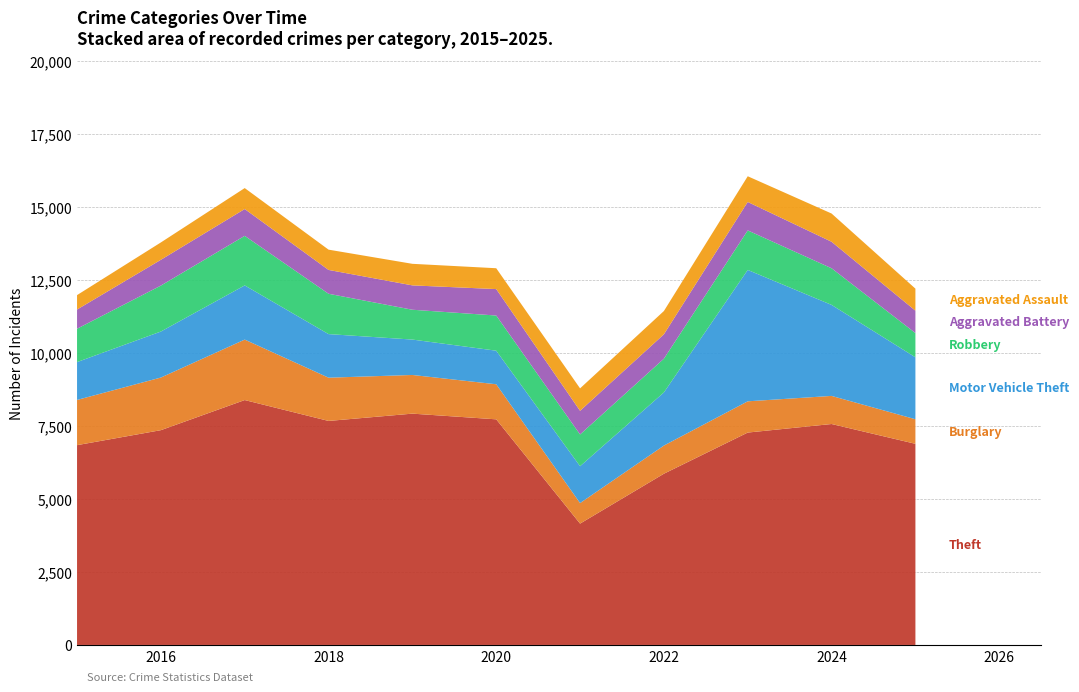

Reading left to right, extract all data points from this chart.

Theft: 2015=6840	2016=7353	2017=8384	2018=7669	2019=7919	2020=7724	2021=4154	2022=5862	2023=7271	2024=7564	2025=6886
Burglary: 2015=1548	2016=1802	2017=2070	2018=1481	2019=1324	2020=1201	2021=703	2022=964	2023=1070	2024=962	2025=841
Motor Vehicle Theft: 2015=1296	2016=1575	2017=1855	2018=1492	2019=1212	2020=1149	2021=1262	2022=1819	2023=4498	2024=3116	2025=2121
Robbery: 2015=1142	2016=1573	2017=1697	2018=1381	2019=1021	2020=1204	2021=1087	2022=1155	2023=1353	2024=1254	2025=830
Aggravated Battery: 2015=657	2016=883	2017=918	2018=816	2019=834	2020=905	2021=810	2022=835	2023=974	2024=907	2025=766
Aggravated Assault: 2015=494	2016=594	2017=717	2018=694	2019=738	2020=714	2021=768	2022=797	2023=880	2024=967	2025=754